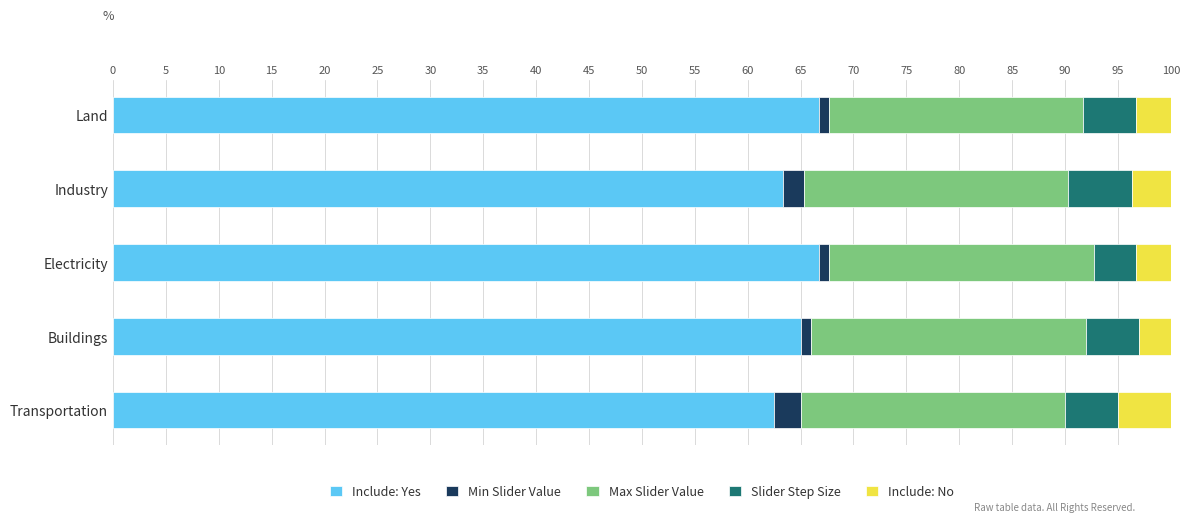

What is the highest value of the Include: Yes series?

66.7